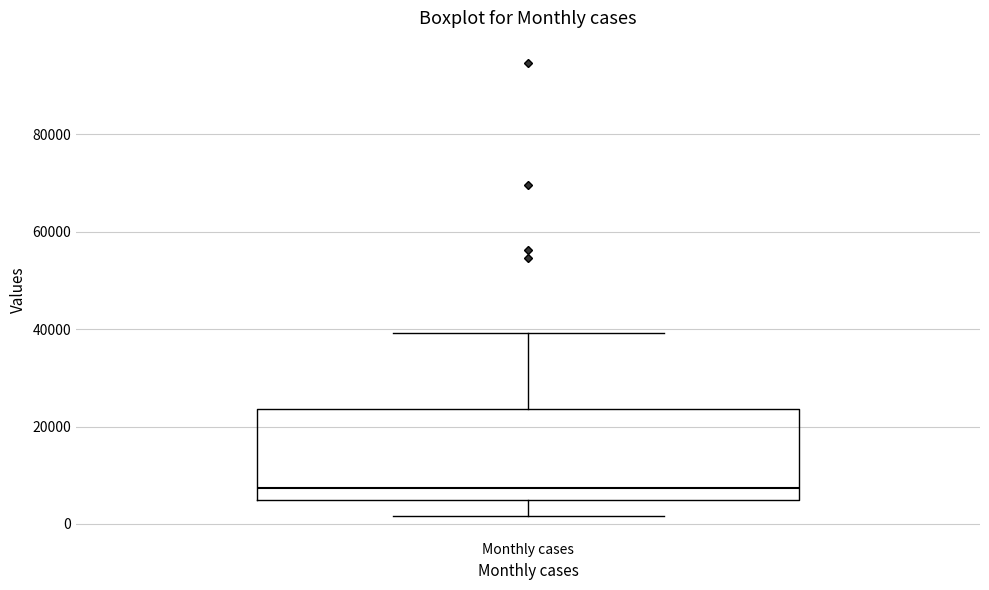

Read this box plot against the y-axis: the position of the median line, the range covered by the box, and the ends of both whiskers. The values are not printed on the chart, so give them approximately, as read against the axis.

median 8000, box 4000 to 24000, whiskers 2000 to 40000